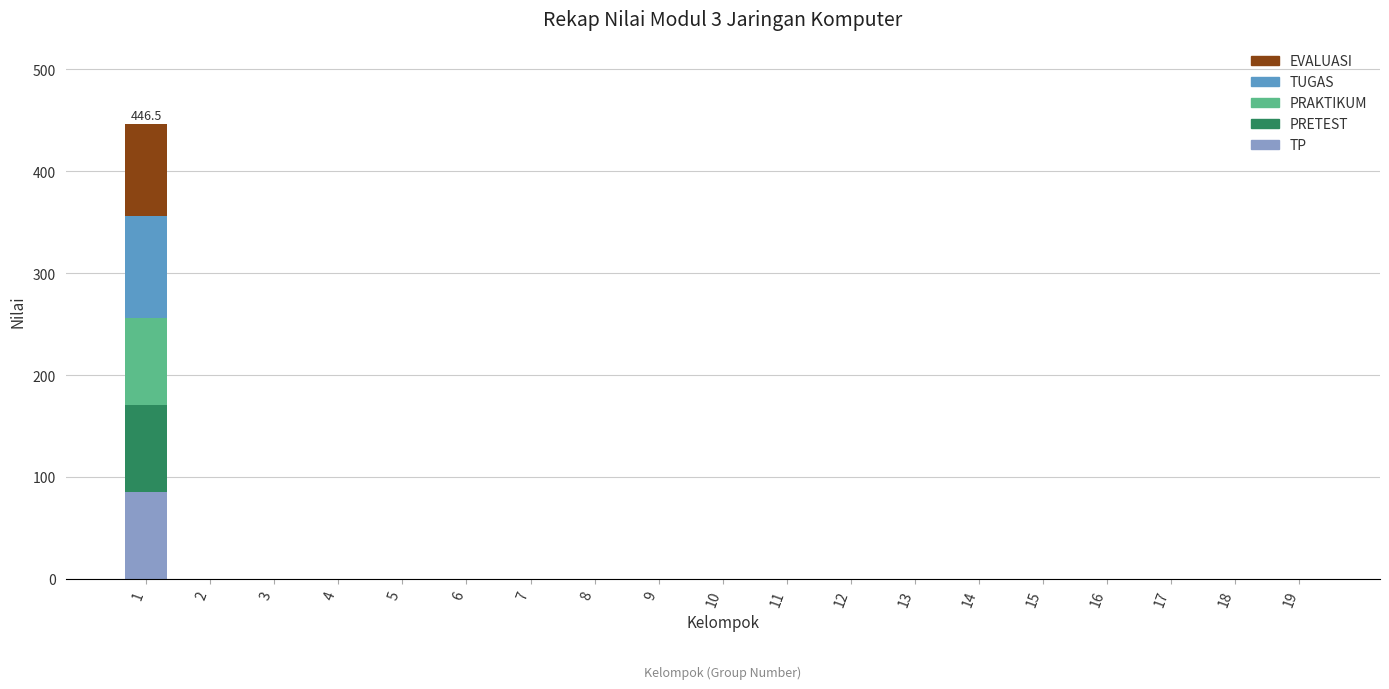

What is the maximum value for TP?

85.5